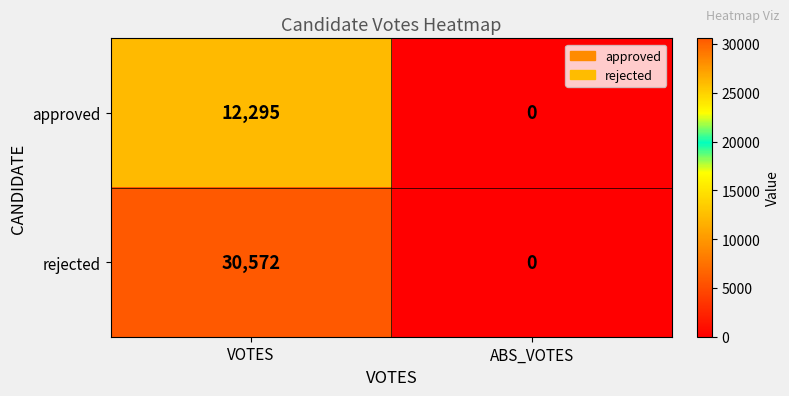

Rank the series by their average value, from lowest to highest.

approved, rejected